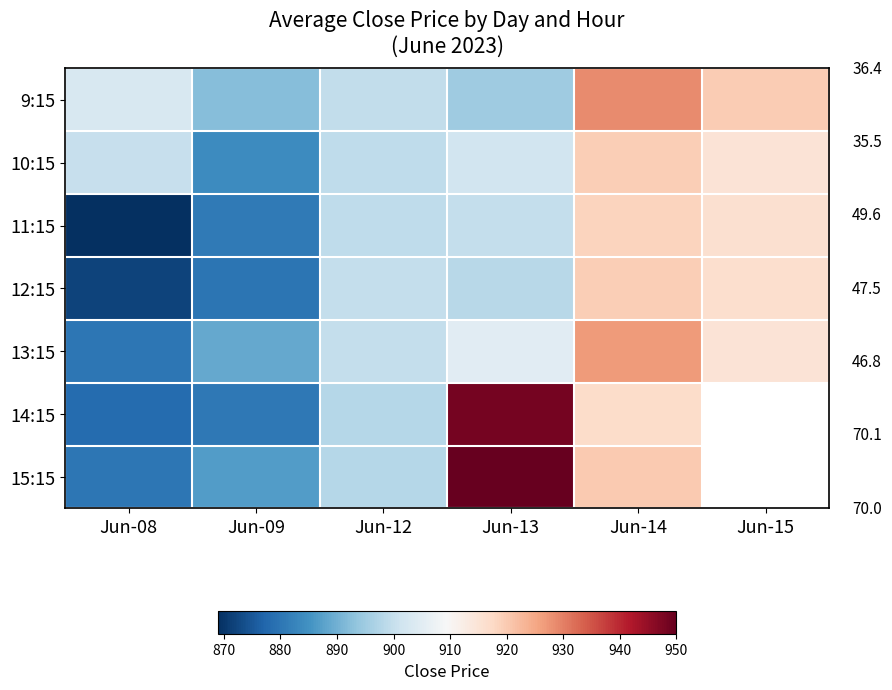

At which label does 15:15 first exceed 919?

Jun-13